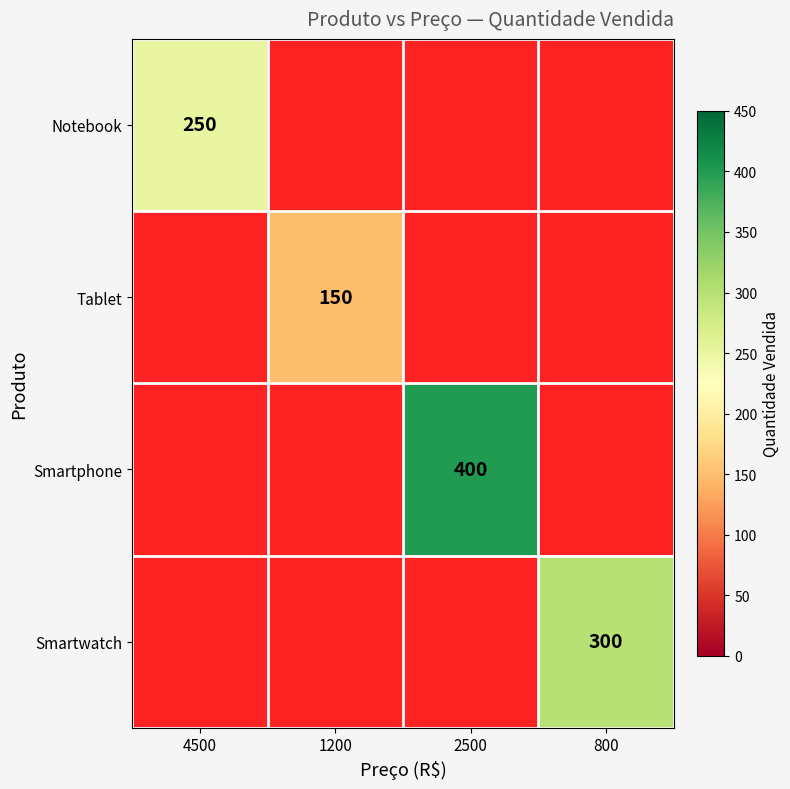

True or false: Smartphone has a value of 400 at 2500.

True